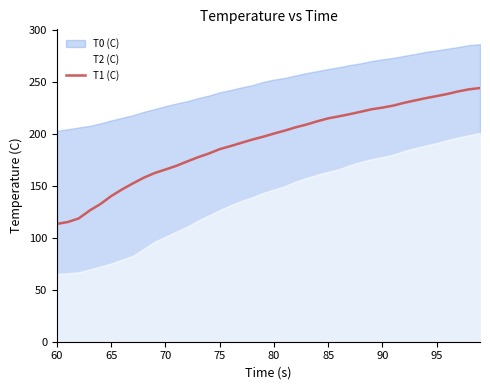

What is the maximum value for T1 (C)?

244.1